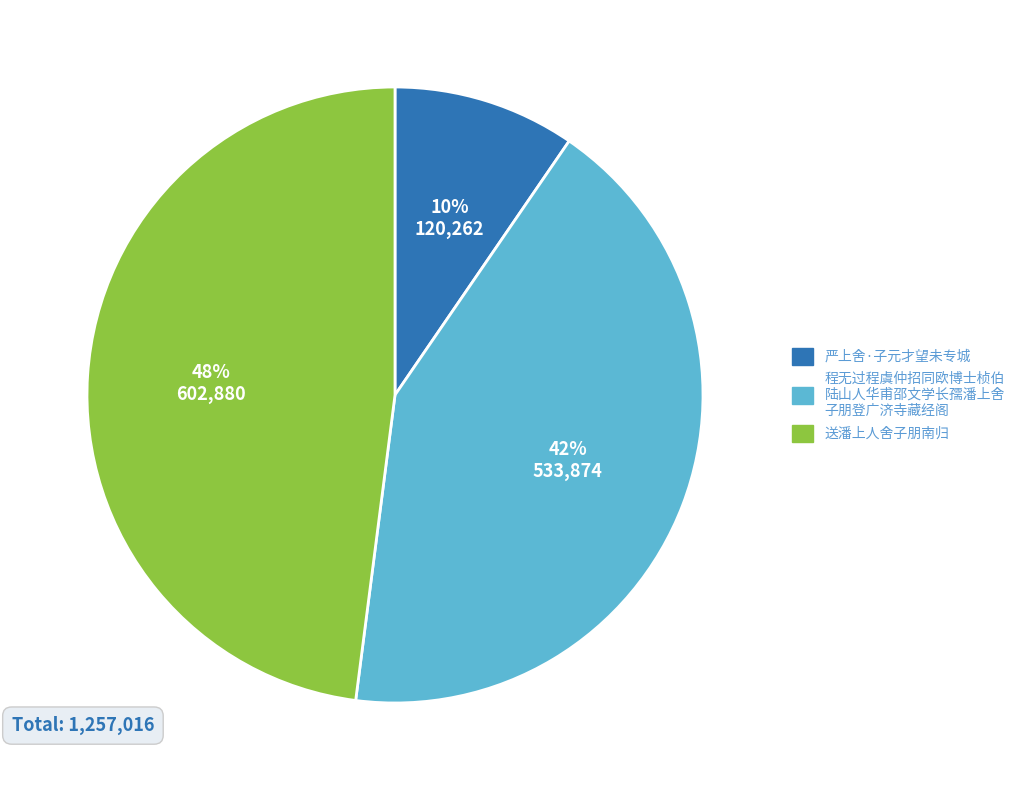

Count the number of slices in the pie.

3